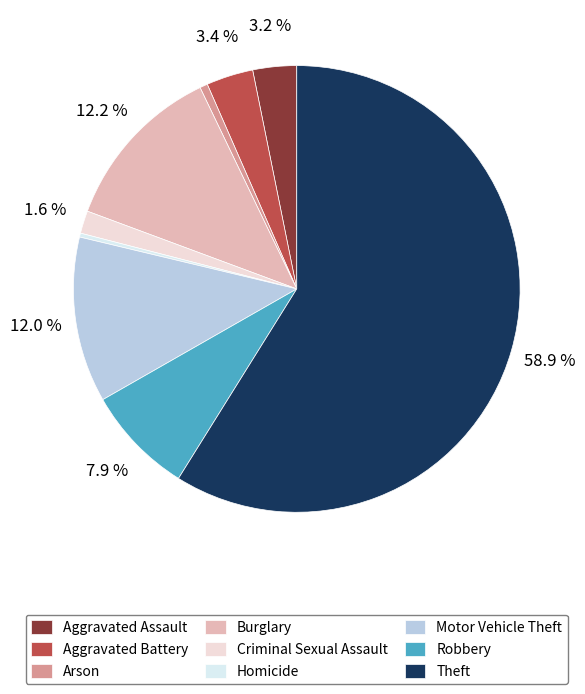

Count the number of slices in the pie.

9